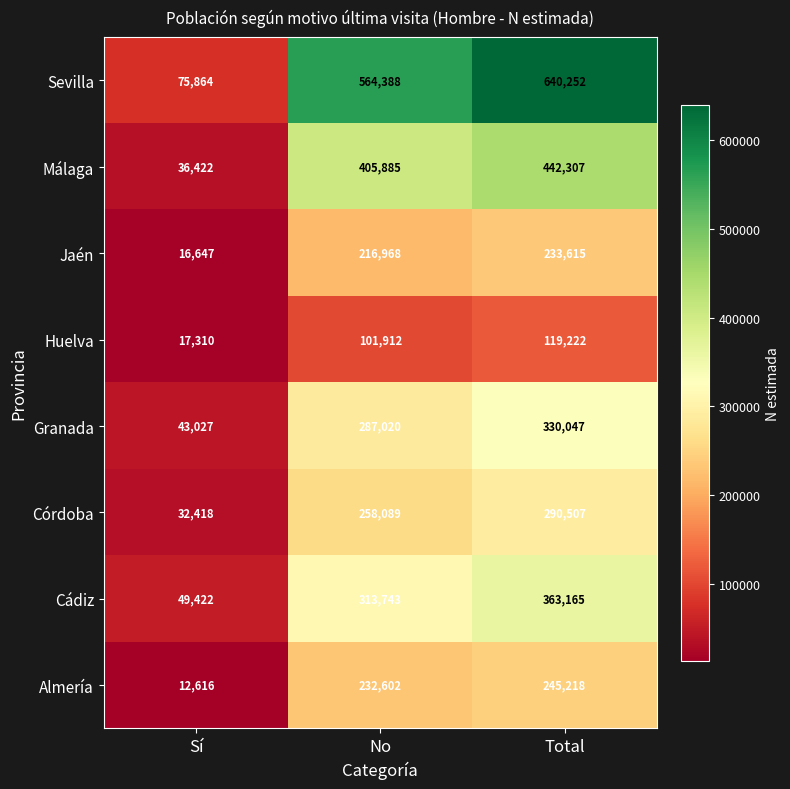

What value does the Málaga series have at Sí, to the nearest 100?

36400